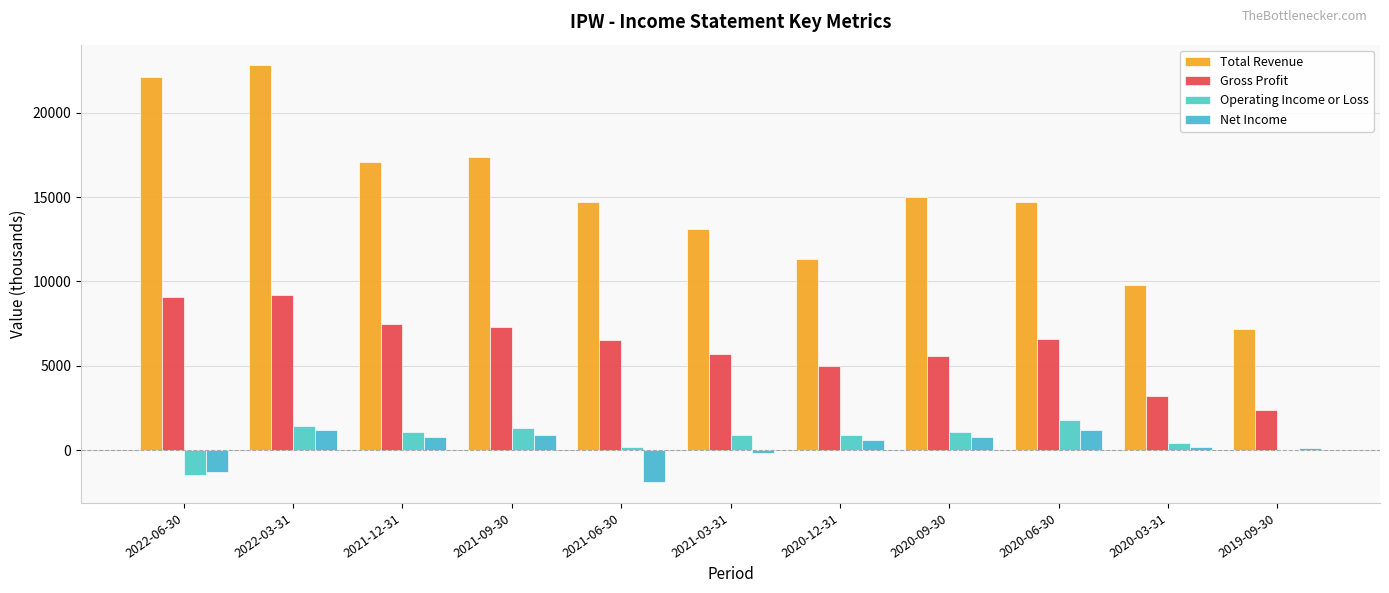

Reading left to right, what are all the values shown in this chart?

Total Revenue: 2022-06-30=22100	2022-03-31=22800	2021-12-31=17100	2021-09-30=17400	2021-06-30=14700	2021-03-31=13100	2020-12-31=11300	2020-09-30=15000	2020-06-30=14700	2020-03-31=9800	2019-09-30=7200
Gross Profit: 2022-06-30=9100	2022-03-31=9200	2021-12-31=7500	2021-09-30=7300	2021-06-30=6500	2021-03-31=5700	2020-12-31=5000	2020-09-30=5600	2020-06-30=6600	2020-03-31=3200	2019-09-30=2400
Operating Income or Loss: 2022-06-30=-1500	2022-03-31=1400	2021-12-31=1100	2021-09-30=1300	2021-06-30=200	2021-03-31=900	2020-12-31=900	2020-09-30=1100	2020-06-30=1800	2020-03-31=400	2019-09-30=0
Net Income: 2022-06-30=-1300	2022-03-31=1200	2021-12-31=800	2021-09-30=900	2021-06-30=-1900	2021-03-31=-200	2020-12-31=600	2020-09-30=800	2020-06-30=1200	2020-03-31=200	2019-09-30=100